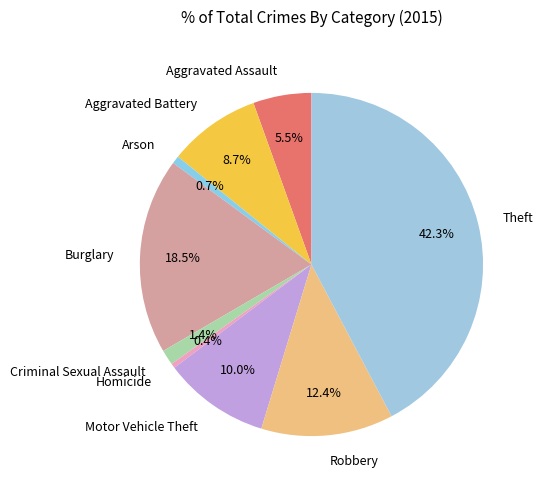

What is the largest slice in the pie chart?

Theft